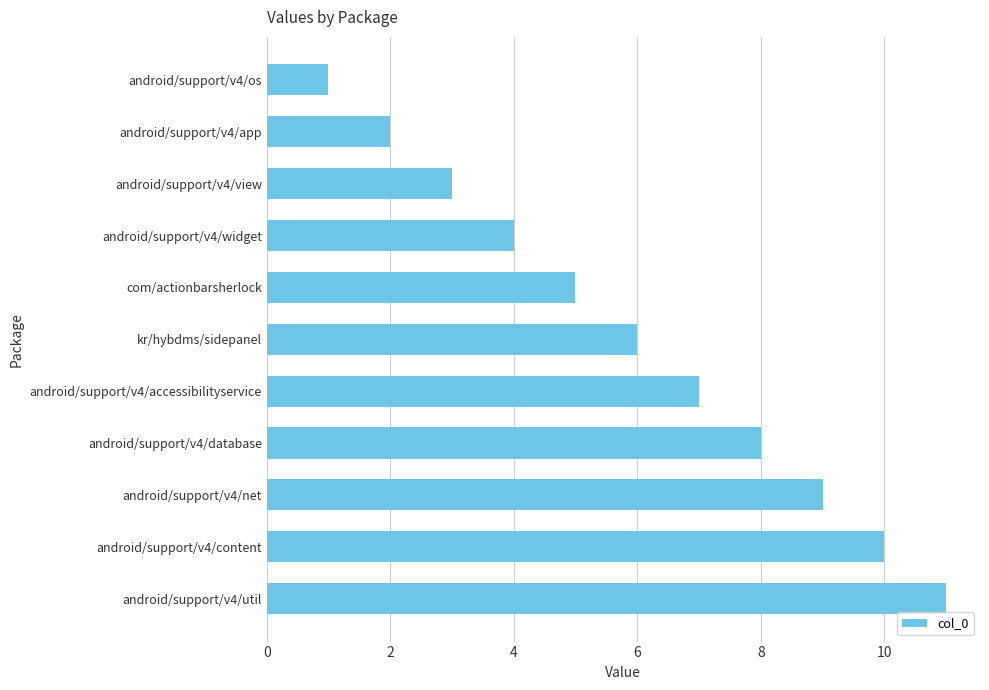

List the labels in order of value, largest first.

android/support/v4/util, android/support/v4/content, android/support/v4/net, android/support/v4/database, android/support/v4/accessibilityservice, kr/hybdms/sidepanel, com/actionbarsherlock, android/support/v4/widget, android/support/v4/view, android/support/v4/app, android/support/v4/os